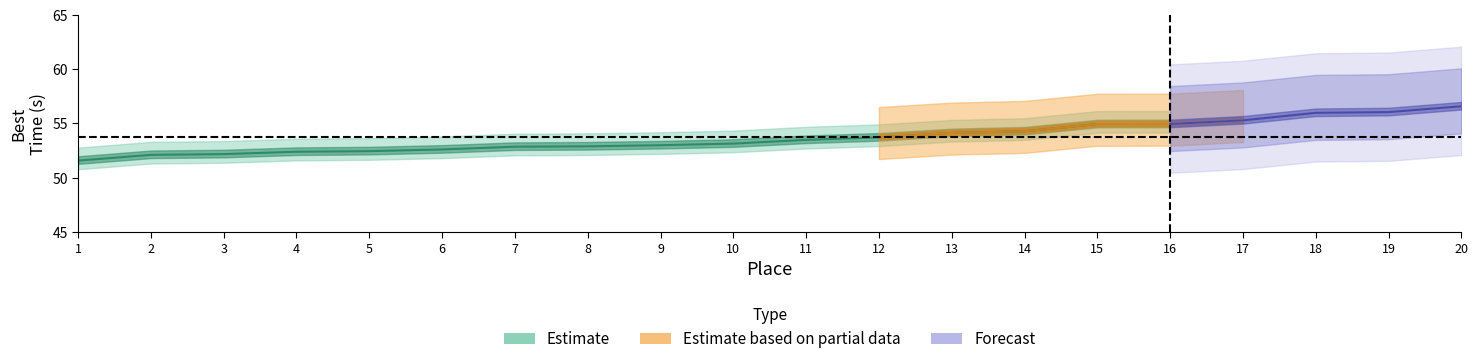

Is it true that Run3_AdjTime equals 53.5 at 11?

True